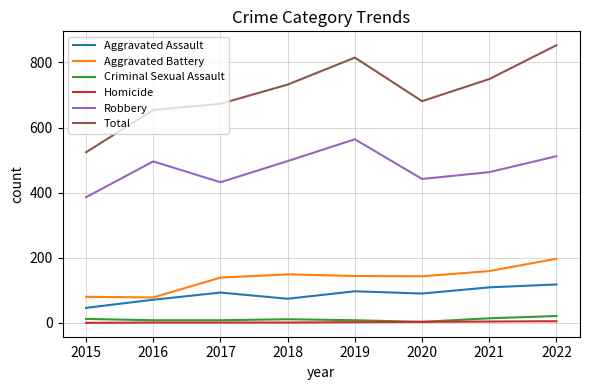

Is the value of Criminal Sexual Assault at 2015 greater than the value of Total at 2018?

No